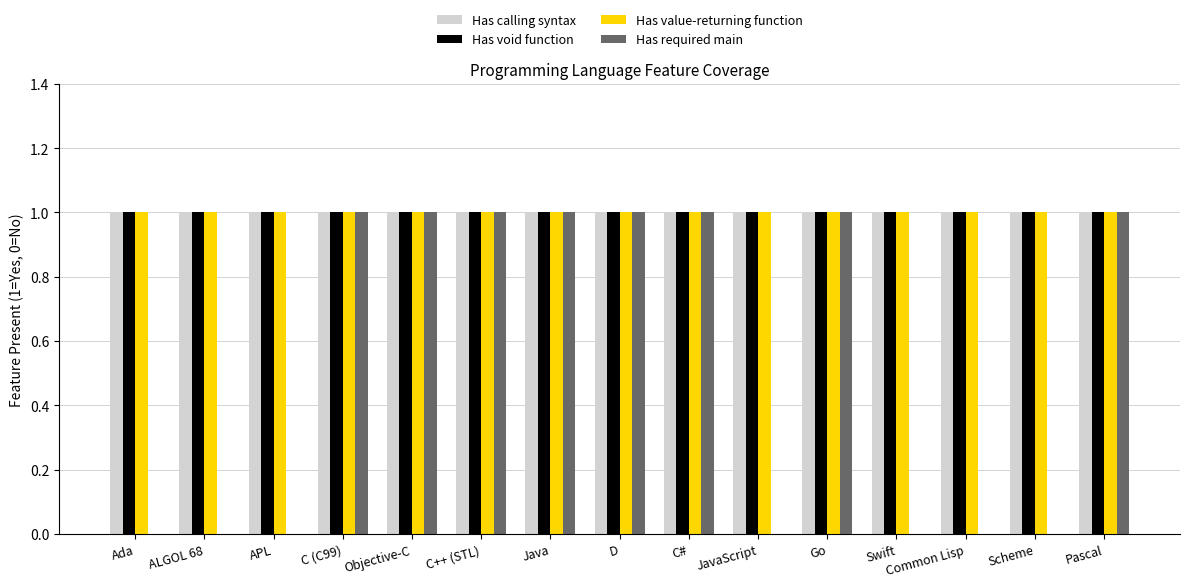

True or false: Has required main has a value of 0 at C#.

False